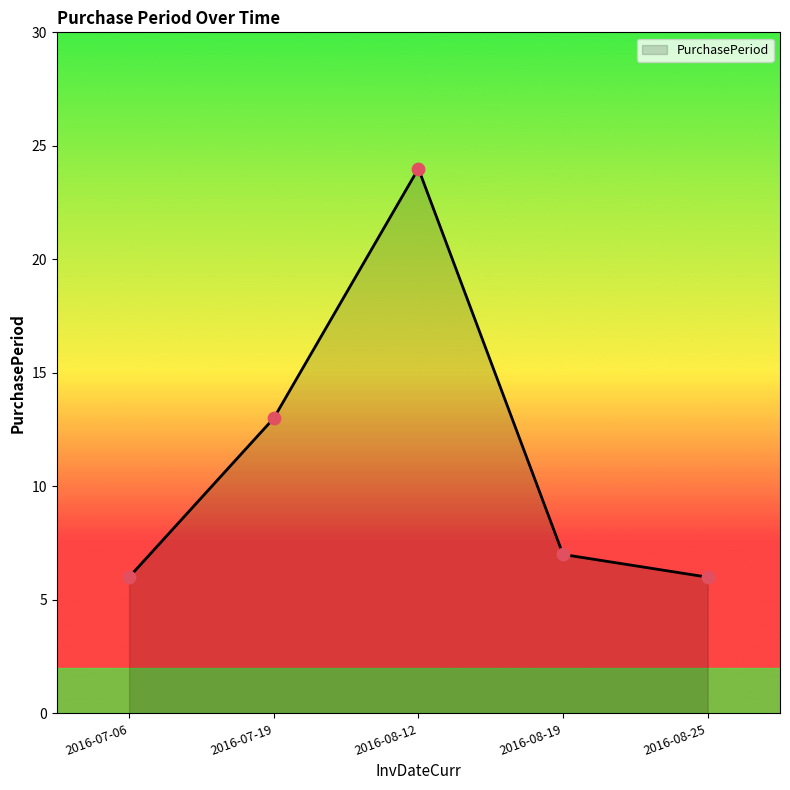

What is the ratio of the value at 2016-08-19 to the value at 2016-07-06?

1.2